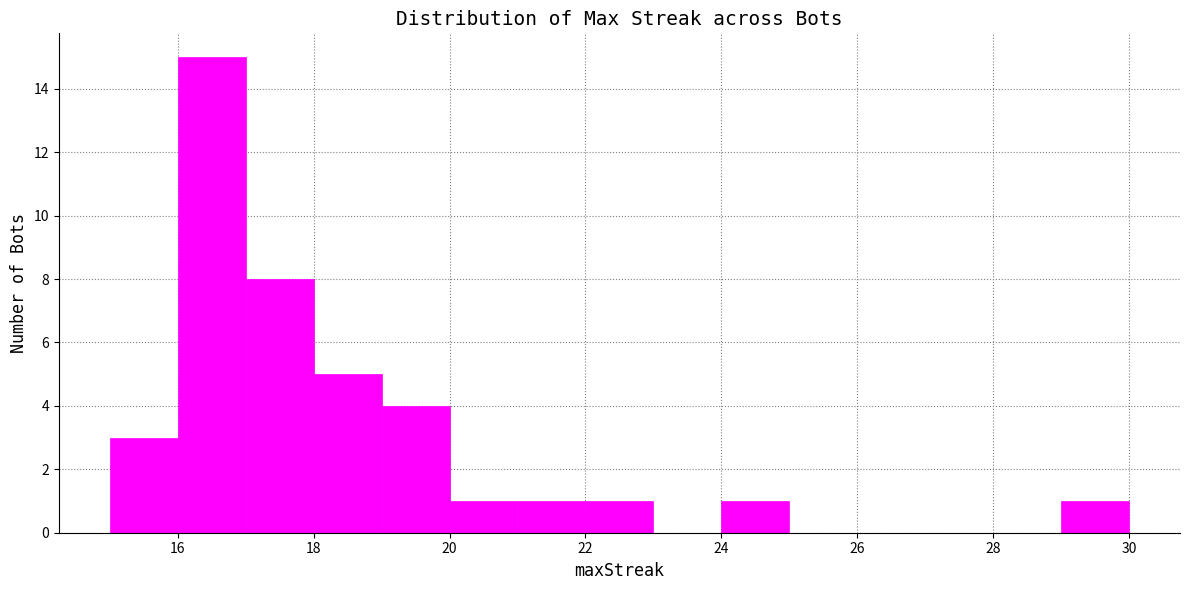

Reading left to right, list every bar in this chart as the range it spans on the x-axis followed by its height. The values are not printed on the chart, so give them approximately, as read against the axis.

15 to 16: 3
16 to 17: 15
17 to 18: 8
18 to 19: 5
19 to 20: 4
20 to 21: 1
21 to 22: 1
22 to 23: 1
23 to 24: 0
24 to 25: 1
25 to 26: 0
26 to 27: 0
27 to 28: 0
28 to 29: 0
29 to 30: 1